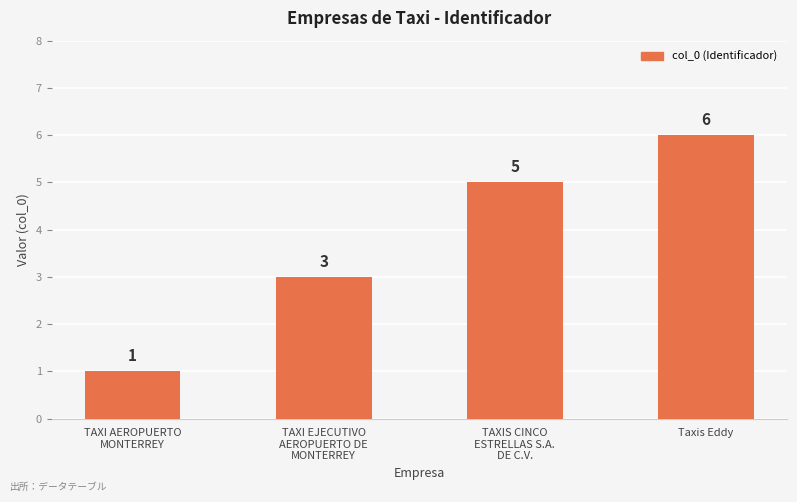

How many values are between 3 and 6?

3